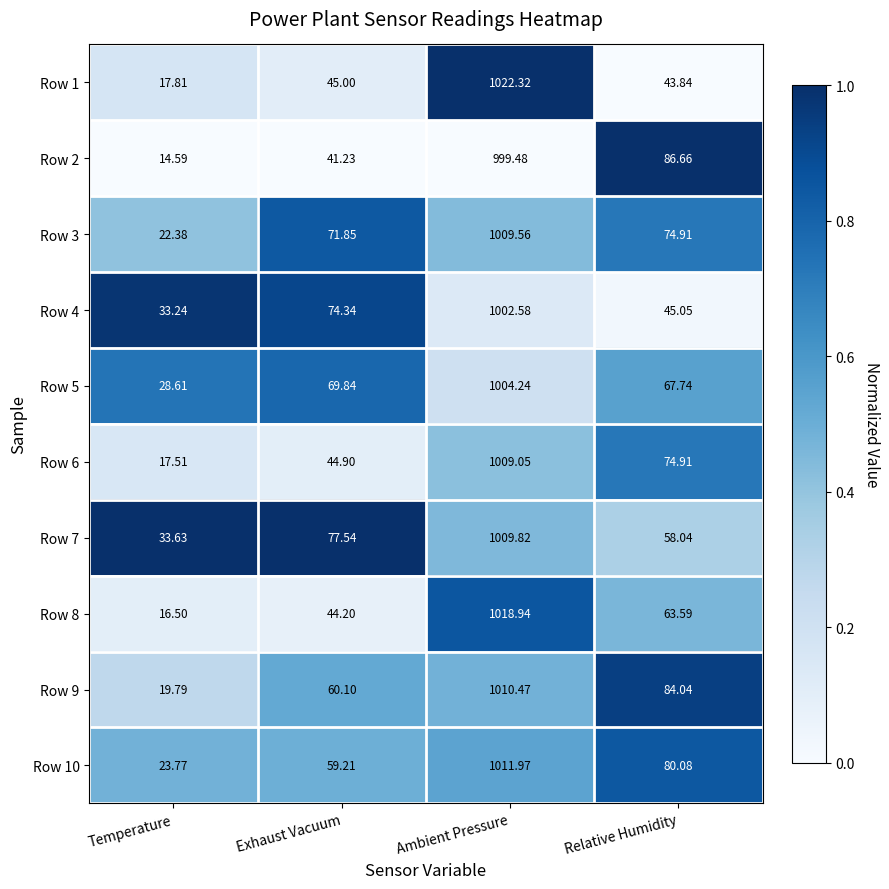

At which label does Row 4 first exceed 74?

Exhaust Vacuum